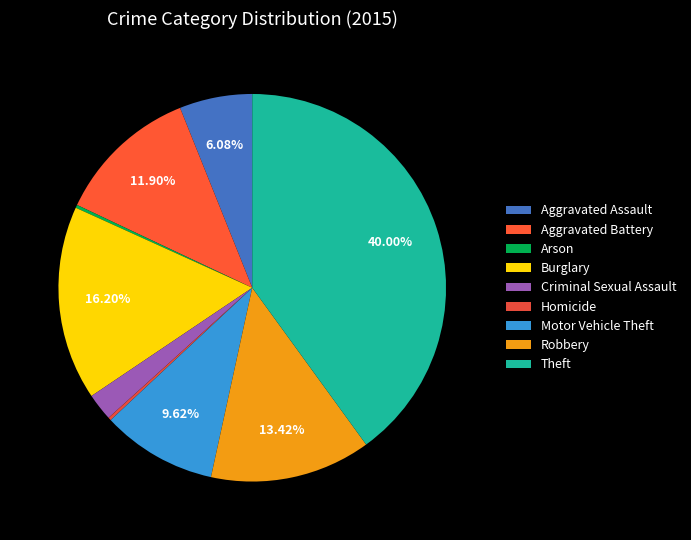

What is the total percentage of Aggravated Assault and Homicide?

6.3%